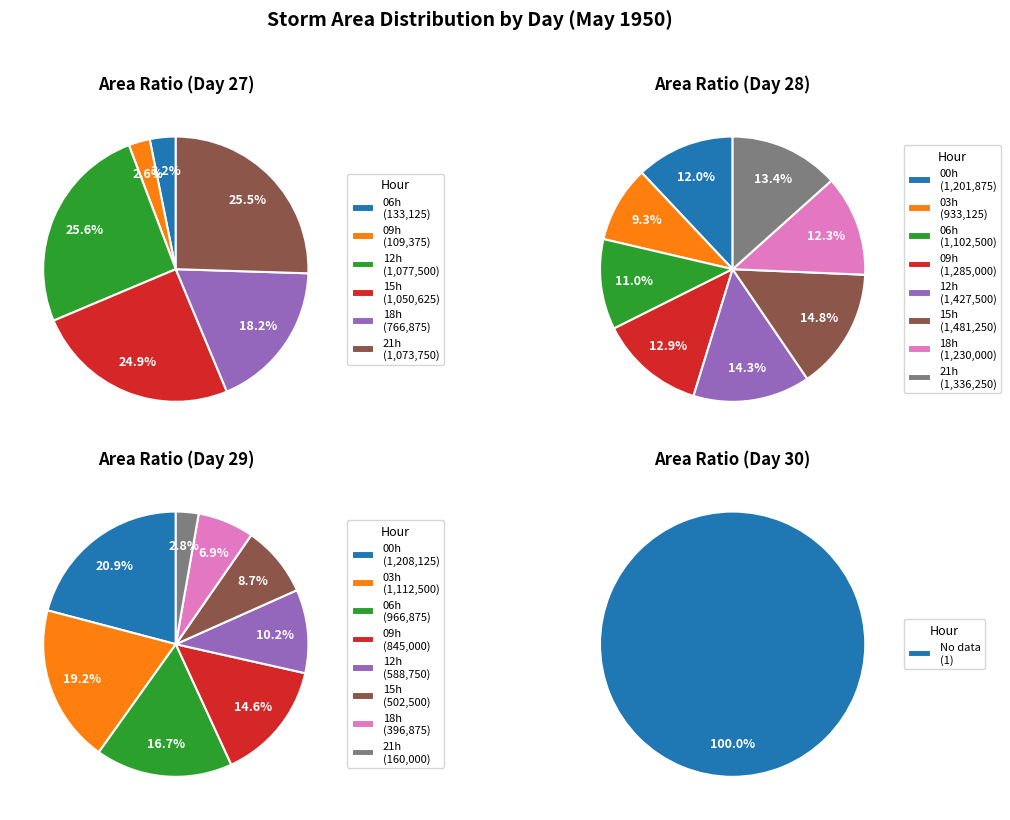

Approximately how many times larger is the value at 29 compared to 28?

0.7